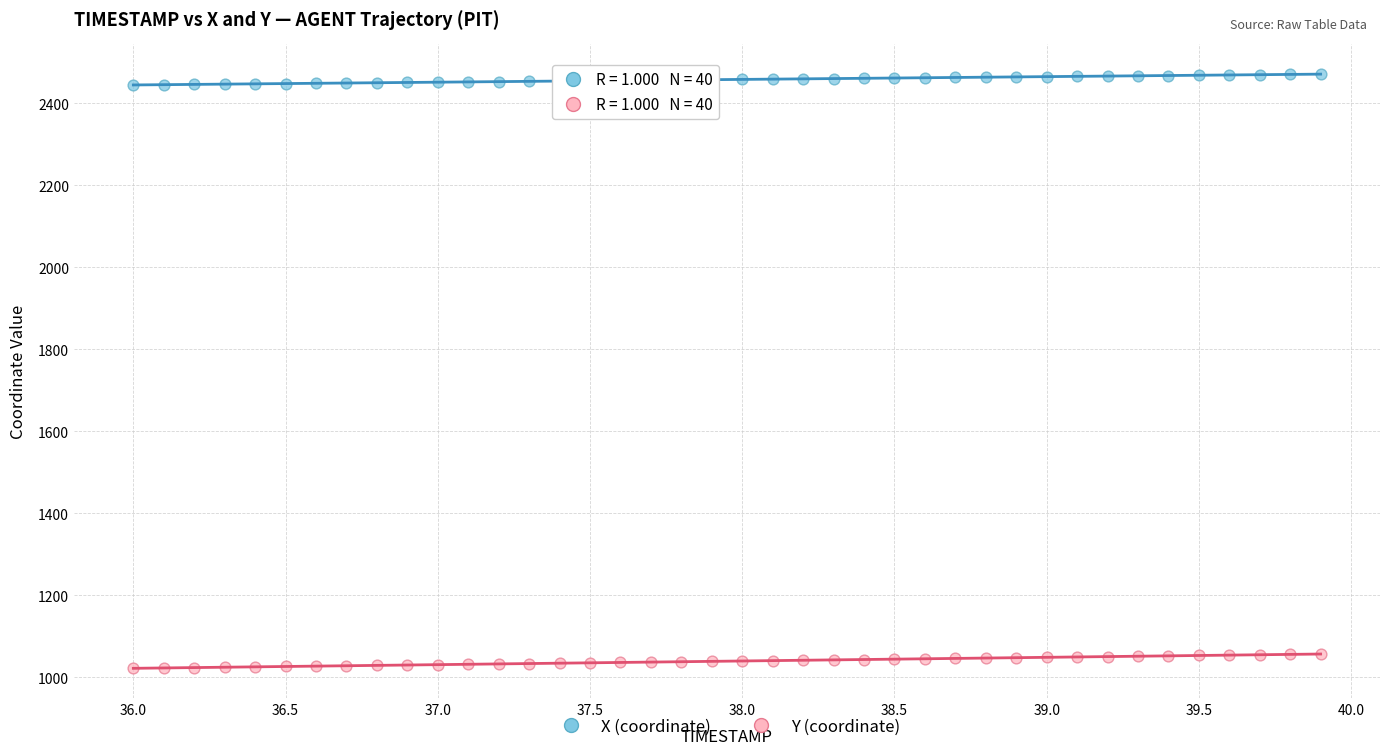

Across all data points, what is the range of Y values (max minus min)?

1448.9